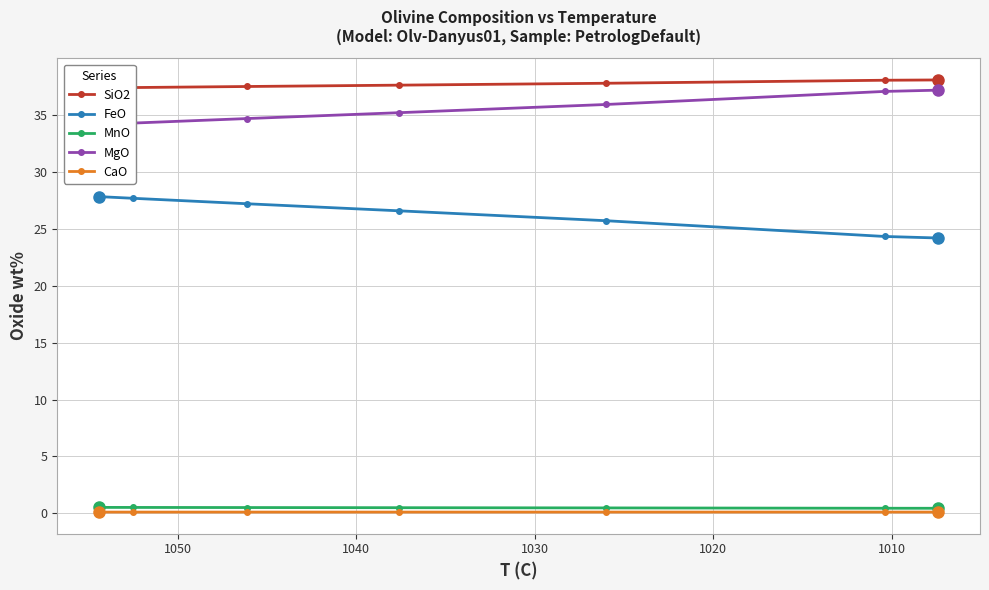

True or false: MgO and FeO cross at least once.

False